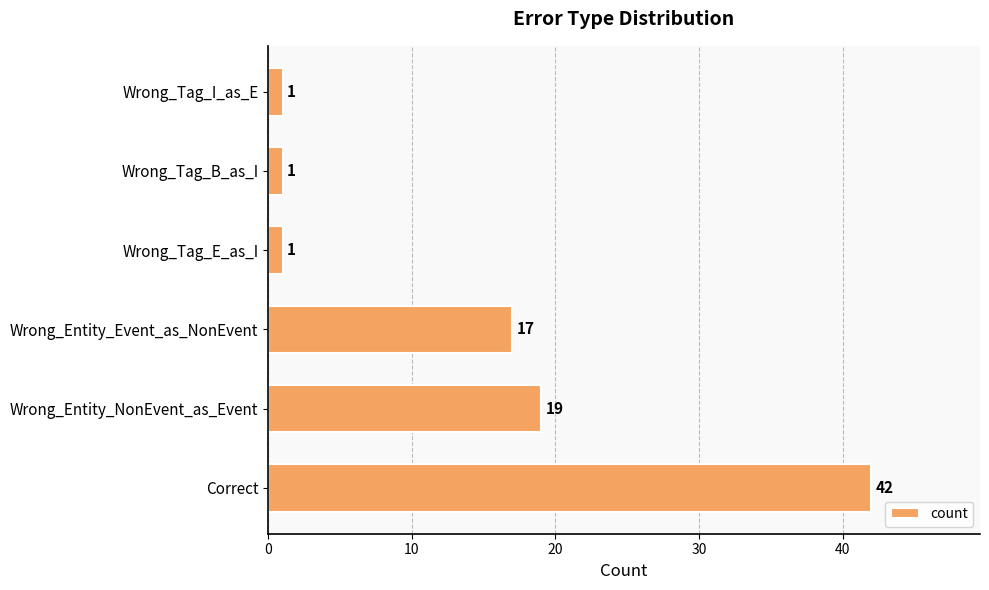

What is the maximum value shown in the chart?

42